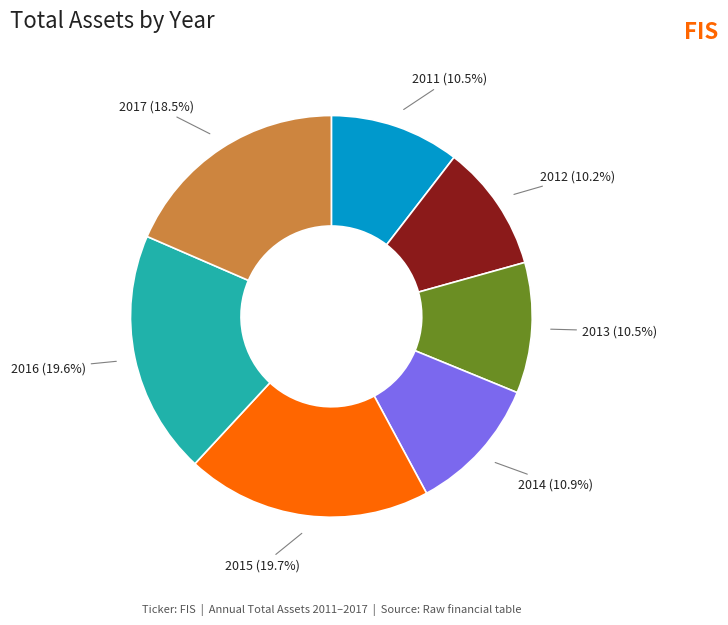

Is there a majority slice in this chart?

No